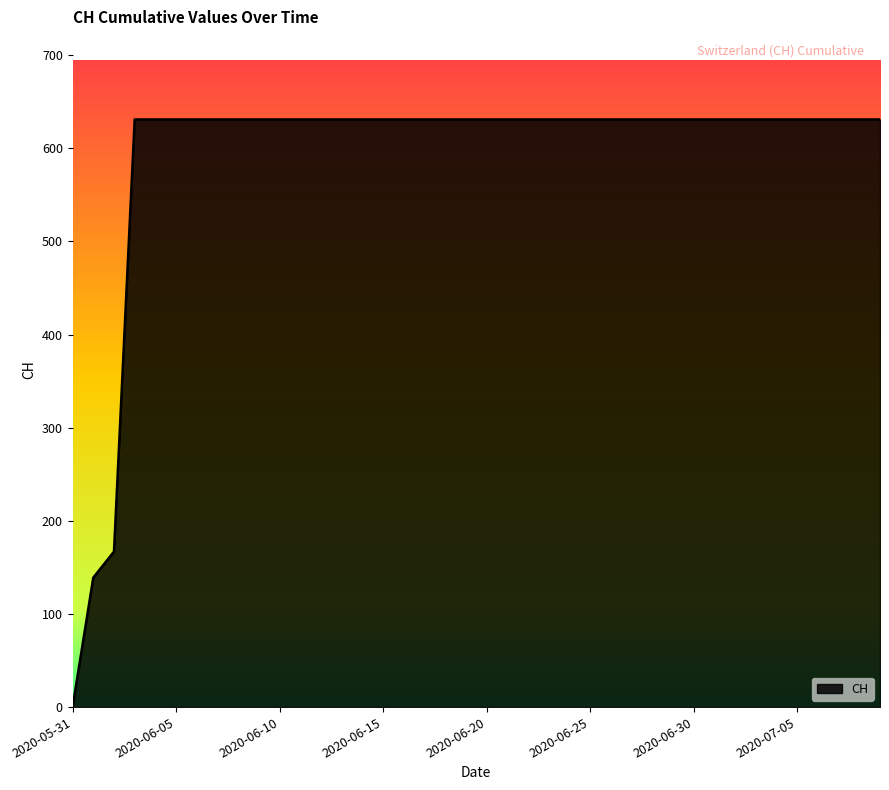

What is the difference between the maximum and minimum values?

631